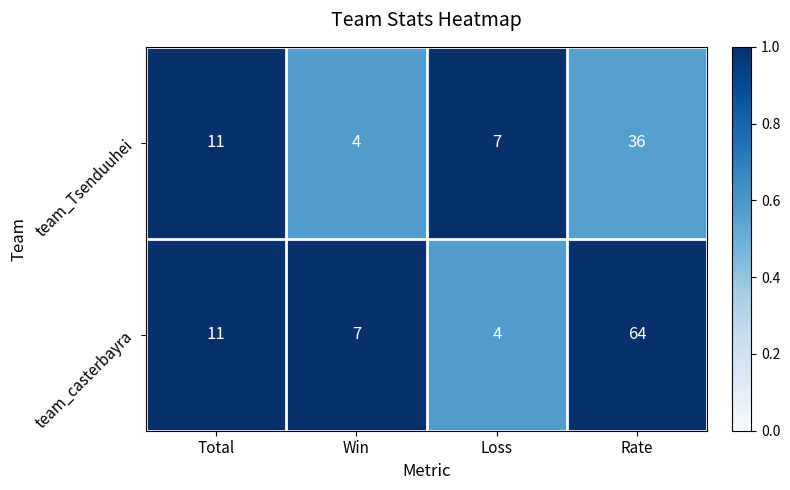

Between Win and Rate, which series saw the biggest shift?

team_casterbayra